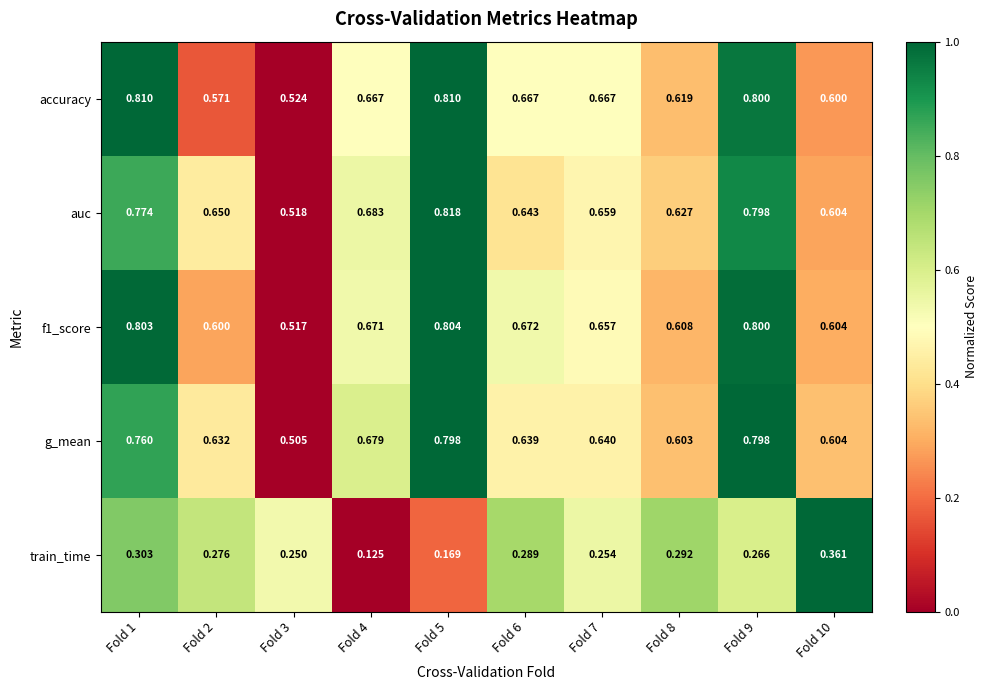

Which series changed the most between Fold 7 and Fold 9?

g_mean